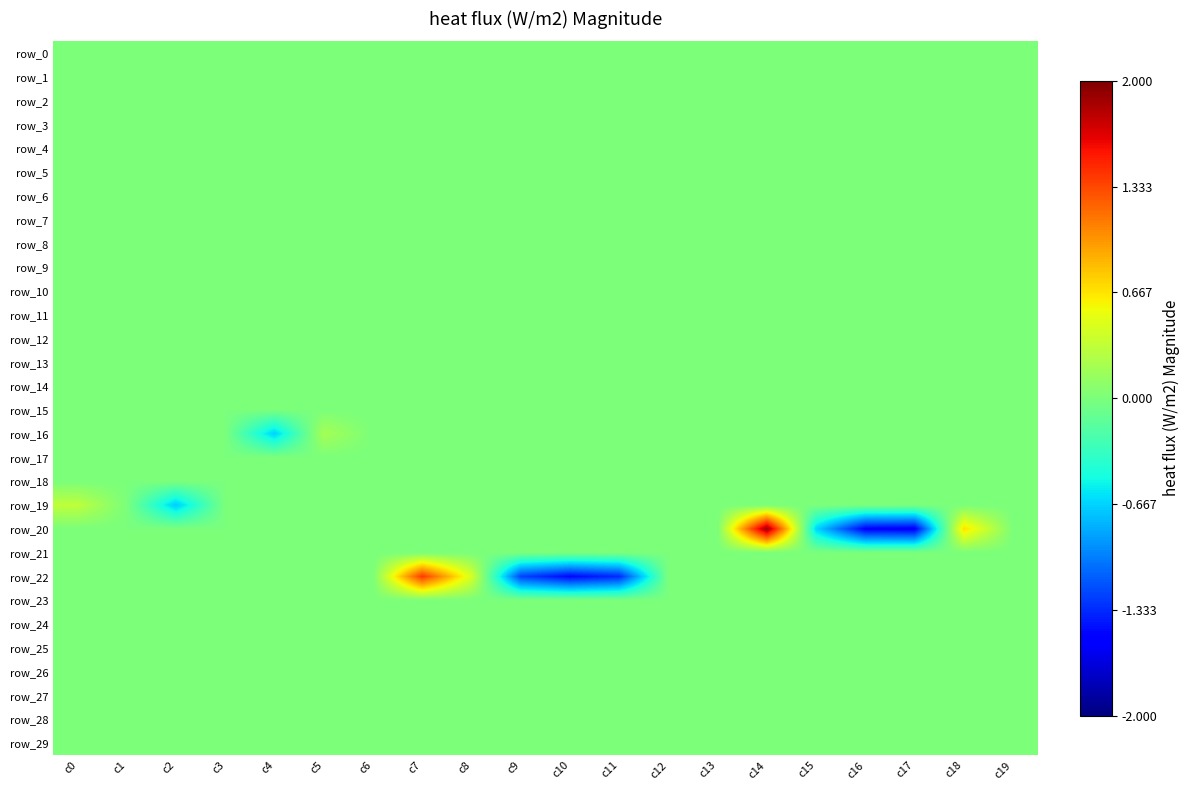

Reading left to right, what are all the values shown in this chart?

row_0: c0=0.0	c1=0.0	c2=0.0	c3=0.0	c4=0.0	c5=0.0	c6=0.0	c7=0.0	c8=0.0	c9=0.0	c10=0.0	c11=0.0	c12=0.0	c13=0.0	c14=0.0	c15=0.0	c16=0.0	c17=0.0	c18=0.0	c19=0.0
row_1: c0=0.0	c1=0.0	c2=0.0	c3=0.0	c4=0.0	c5=0.0	c6=0.0	c7=0.0	c8=0.0	c9=0.0	c10=0.0	c11=0.0	c12=0.0	c13=0.0	c14=0.0	c15=0.0	c16=0.0	c17=0.0	c18=0.0	c19=0.0
row_2: c0=0.0	c1=0.0	c2=0.0	c3=0.0	c4=0.0	c5=0.0	c6=0.0	c7=0.0	c8=0.0	c9=0.0	c10=0.0	c11=0.0	c12=0.0	c13=0.0	c14=0.0	c15=0.0	c16=0.0	c17=0.0	c18=0.0	c19=0.0
row_3: c0=0.0	c1=0.0	c2=0.0	c3=0.0	c4=0.0	c5=0.0	c6=0.0	c7=0.0	c8=0.0	c9=0.0	c10=0.0	c11=0.0	c12=0.0	c13=0.0	c14=0.0	c15=0.0	c16=0.0	c17=0.0	c18=0.0	c19=0.0
row_4: c0=0.0	c1=0.0	c2=0.0	c3=0.0	c4=0.0	c5=0.0	c6=0.0	c7=0.0	c8=0.0	c9=0.0	c10=0.0	c11=0.0	c12=0.0	c13=0.0	c14=0.0	c15=0.0	c16=0.0	c17=0.0	c18=0.0	c19=0.0
row_5: c0=0.0	c1=0.0	c2=0.0	c3=0.0	c4=0.0	c5=0.0	c6=0.0	c7=0.0	c8=0.0	c9=0.0	c10=0.0	c11=0.0	c12=0.0	c13=0.0	c14=0.0	c15=0.0	c16=0.0	c17=0.0	c18=0.0	c19=0.0
row_6: c0=0.0	c1=0.0	c2=0.0	c3=0.0	c4=0.0	c5=0.0	c6=0.0	c7=0.0	c8=0.0	c9=0.0	c10=0.0	c11=0.0	c12=0.0	c13=0.0	c14=0.0	c15=0.0	c16=0.0	c17=0.0	c18=0.0	c19=0.0
row_7: c0=0.0	c1=0.0	c2=0.0	c3=0.0	c4=0.0	c5=0.0	c6=0.0	c7=0.0	c8=0.0	c9=0.0	c10=0.0	c11=0.0	c12=0.0	c13=0.0	c14=0.0	c15=0.0	c16=0.0	c17=0.0	c18=0.0	c19=0.0
row_8: c0=0.0	c1=0.0	c2=0.0	c3=0.0	c4=0.0	c5=0.0	c6=0.0	c7=0.0	c8=0.0	c9=0.0	c10=0.0	c11=0.0	c12=0.0	c13=0.0	c14=0.0	c15=0.0	c16=0.0	c17=0.0	c18=0.0	c19=0.0
row_9: c0=0.0	c1=0.0	c2=0.0	c3=0.0	c4=0.0	c5=0.0	c6=0.0	c7=0.0	c8=0.0	c9=0.0	c10=0.0	c11=0.0	c12=0.0	c13=0.0	c14=0.0	c15=0.0	c16=0.0	c17=0.0	c18=0.0	c19=0.0
row_10: c0=0.0	c1=0.0	c2=0.0	c3=0.0	c4=0.0	c5=0.0	c6=0.0	c7=0.0	c8=0.0	c9=0.0	c10=0.0	c11=0.0	c12=0.0	c13=0.0	c14=0.0	c15=0.0	c16=0.0	c17=0.0	c18=0.0	c19=0.0
row_11: c0=0.0	c1=0.0	c2=0.0	c3=0.0	c4=0.0	c5=0.0	c6=0.0	c7=0.0	c8=0.0	c9=0.0	c10=0.0	c11=0.0	c12=0.0	c13=0.0	c14=0.0	c15=0.0	c16=0.0	c17=0.0	c18=0.0	c19=0.0
row_12: c0=0.0	c1=0.0	c2=0.0	c3=0.0	c4=0.0	c5=0.0	c6=0.0	c7=0.0	c8=0.0	c9=0.0	c10=0.0	c11=0.0	c12=0.0	c13=0.0	c14=0.0	c15=0.0	c16=0.0	c17=0.0	c18=0.0	c19=0.0
row_13: c0=0.0	c1=0.0	c2=0.0	c3=0.0	c4=0.0	c5=0.0	c6=0.0	c7=0.0	c8=0.0	c9=0.0	c10=0.0	c11=0.0	c12=0.0	c13=0.0	c14=0.0	c15=0.0	c16=0.0	c17=0.0	c18=0.0	c19=0.0
row_14: c0=0.0	c1=0.0	c2=0.0	c3=0.0	c4=0.0	c5=0.0	c6=0.0	c7=0.0	c8=0.0	c9=0.0	c10=0.0	c11=0.0	c12=0.0	c13=0.0	c14=0.0	c15=0.0	c16=0.0	c17=0.0	c18=0.0	c19=0.0
row_15: c0=0.0	c1=0.0	c2=0.0	c3=0.0	c4=0.0	c5=0.0	c6=0.0	c7=0.0	c8=0.0	c9=0.0	c10=0.0	c11=0.0	c12=0.0	c13=0.0	c14=0.0	c15=0.0	c16=0.0	c17=0.0	c18=0.0	c19=0.0
row_16: c0=0.0	c1=0.0	c2=0.0	c3=0.0	c4=-0.7	c5=0.2	c6=0.0	c7=0.0	c8=0.0	c9=0.0	c10=0.0	c11=0.0	c12=0.0	c13=0.0	c14=0.0	c15=0.0	c16=0.0	c17=0.0	c18=0.0	c19=0.0
row_17: c0=0.0	c1=0.0	c2=0.0	c3=0.0	c4=0.0	c5=0.0	c6=0.0	c7=0.0	c8=0.0	c9=0.0	c10=0.0	c11=0.0	c12=0.0	c13=0.0	c14=0.0	c15=0.0	c16=0.0	c17=0.0	c18=0.0	c19=0.0
row_18: c0=0.0	c1=0.0	c2=0.0	c3=0.0	c4=0.0	c5=0.0	c6=0.0	c7=0.0	c8=0.0	c9=0.0	c10=0.0	c11=0.0	c12=0.0	c13=0.0	c14=0.0	c15=0.0	c16=0.0	c17=0.0	c18=0.0	c19=0.0
row_19: c0=0.3	c1=0.0	c2=-0.7	c3=0.0	c4=0.0	c5=0.0	c6=0.0	c7=0.0	c8=0.0	c9=0.0	c10=0.0	c11=0.0	c12=0.0	c13=0.0	c14=0.0	c15=0.0	c16=0.0	c17=0.0	c18=0.0	c19=0.0
row_20: c0=0.0	c1=0.0	c2=0.0	c3=0.0	c4=0.0	c5=0.0	c6=0.0	c7=0.0	c8=0.0	c9=0.0	c10=0.0	c11=0.0	c12=0.0	c13=0.0	c14=1.9	c15=-0.7	c16=-1.5	c17=-1.5	c18=0.7	c19=0.0
row_21: c0=0.0	c1=0.0	c2=0.0	c3=0.0	c4=0.0	c5=0.0	c6=0.0	c7=0.0	c8=0.0	c9=0.0	c10=0.0	c11=0.0	c12=0.0	c13=0.0	c14=0.0	c15=0.0	c16=0.0	c17=0.0	c18=0.0	c19=0.0
row_22: c0=0.0	c1=0.0	c2=0.0	c3=0.0	c4=0.0	c5=0.0	c6=0.0	c7=1.4	c8=0.4	c9=-1.2	c10=-1.5	c11=-1.3	c12=0.0	c13=0.0	c14=0.0	c15=0.0	c16=0.0	c17=0.0	c18=0.0	c19=0.0
row_23: c0=0.0	c1=0.0	c2=0.0	c3=0.0	c4=0.0	c5=0.0	c6=0.0	c7=0.0	c8=0.0	c9=0.0	c10=0.0	c11=0.0	c12=0.0	c13=0.0	c14=0.0	c15=0.0	c16=0.0	c17=0.0	c18=0.0	c19=0.0
row_24: c0=0.0	c1=0.0	c2=0.0	c3=0.0	c4=0.0	c5=0.0	c6=0.0	c7=0.0	c8=0.0	c9=0.0	c10=0.0	c11=0.0	c12=0.0	c13=0.0	c14=0.0	c15=0.0	c16=0.0	c17=0.0	c18=0.0	c19=0.0
row_25: c0=0.0	c1=0.0	c2=0.0	c3=0.0	c4=0.0	c5=0.0	c6=0.0	c7=0.0	c8=0.0	c9=0.0	c10=0.0	c11=0.0	c12=0.0	c13=0.0	c14=0.0	c15=0.0	c16=0.0	c17=0.0	c18=0.0	c19=0.0
row_26: c0=0.0	c1=0.0	c2=0.0	c3=0.0	c4=0.0	c5=0.0	c6=0.0	c7=0.0	c8=0.0	c9=0.0	c10=0.0	c11=0.0	c12=0.0	c13=0.0	c14=0.0	c15=0.0	c16=0.0	c17=0.0	c18=0.0	c19=0.0
row_27: c0=0.0	c1=0.0	c2=0.0	c3=0.0	c4=0.0	c5=0.0	c6=0.0	c7=0.0	c8=0.0	c9=0.0	c10=0.0	c11=0.0	c12=0.0	c13=0.0	c14=0.0	c15=0.0	c16=0.0	c17=0.0	c18=0.0	c19=0.0
row_28: c0=0.0	c1=0.0	c2=0.0	c3=0.0	c4=0.0	c5=0.0	c6=0.0	c7=0.0	c8=0.0	c9=0.0	c10=0.0	c11=0.0	c12=0.0	c13=0.0	c14=0.0	c15=0.0	c16=0.0	c17=0.0	c18=0.0	c19=0.0
row_29: c0=0.0	c1=0.0	c2=0.0	c3=0.0	c4=0.0	c5=0.0	c6=0.0	c7=0.0	c8=0.0	c9=0.0	c10=0.0	c11=0.0	c12=0.0	c13=0.0	c14=0.0	c15=0.0	c16=0.0	c17=0.0	c18=0.0	c19=0.0